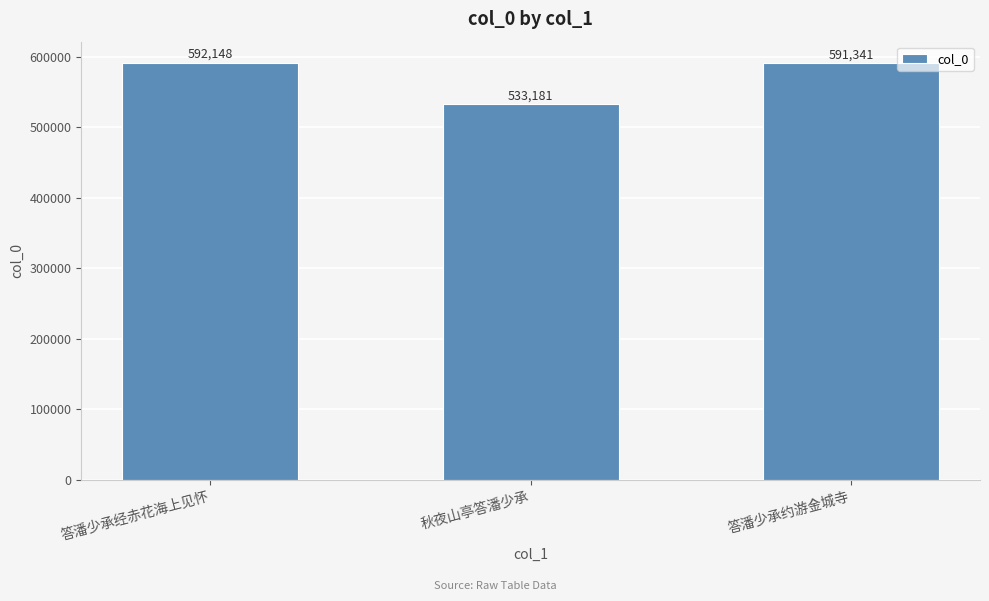

Where does the data first go above 591341?

答潘少承经赤花海上见怀